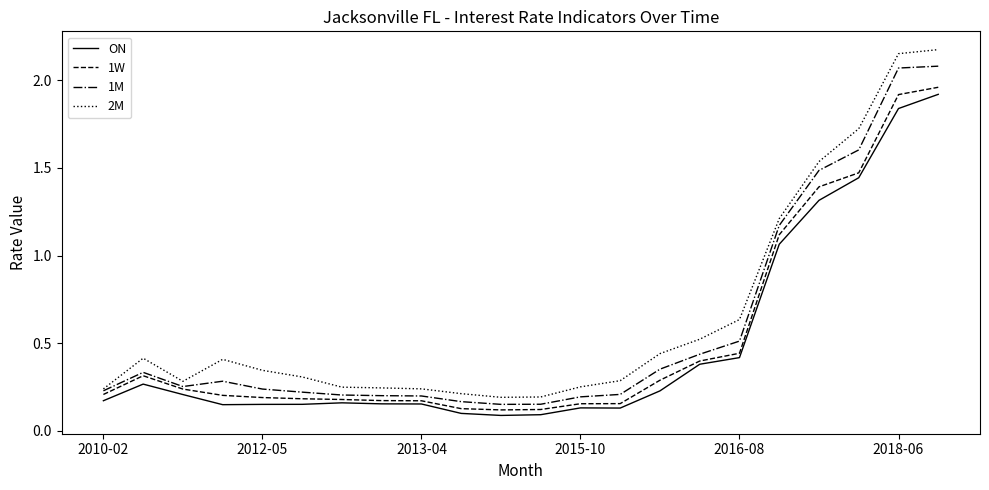

True or false: ON and 2M intersect in this chart.

False